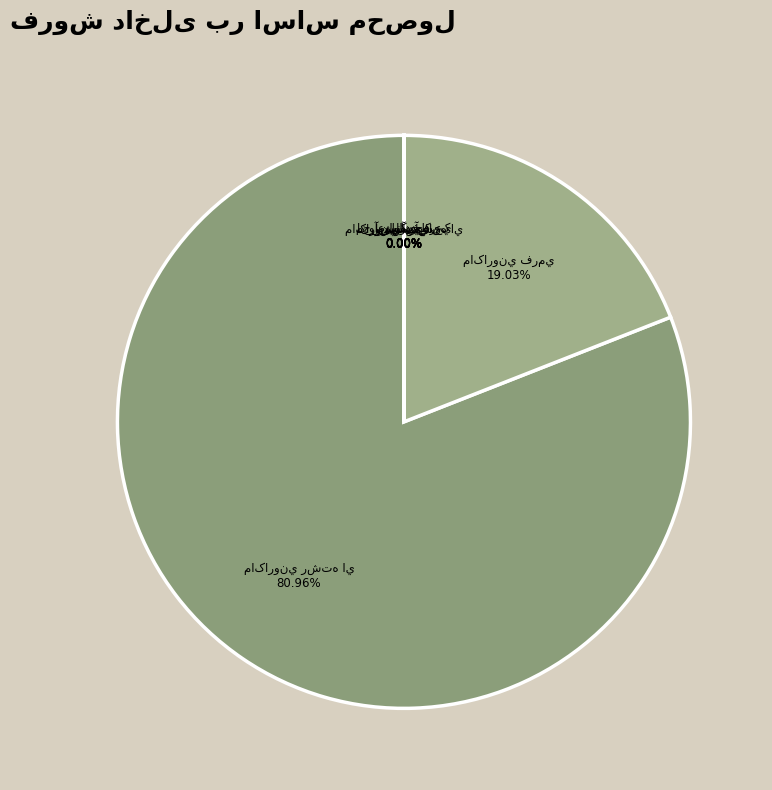

Is there any slice that represents more than half of the pie?

Yes